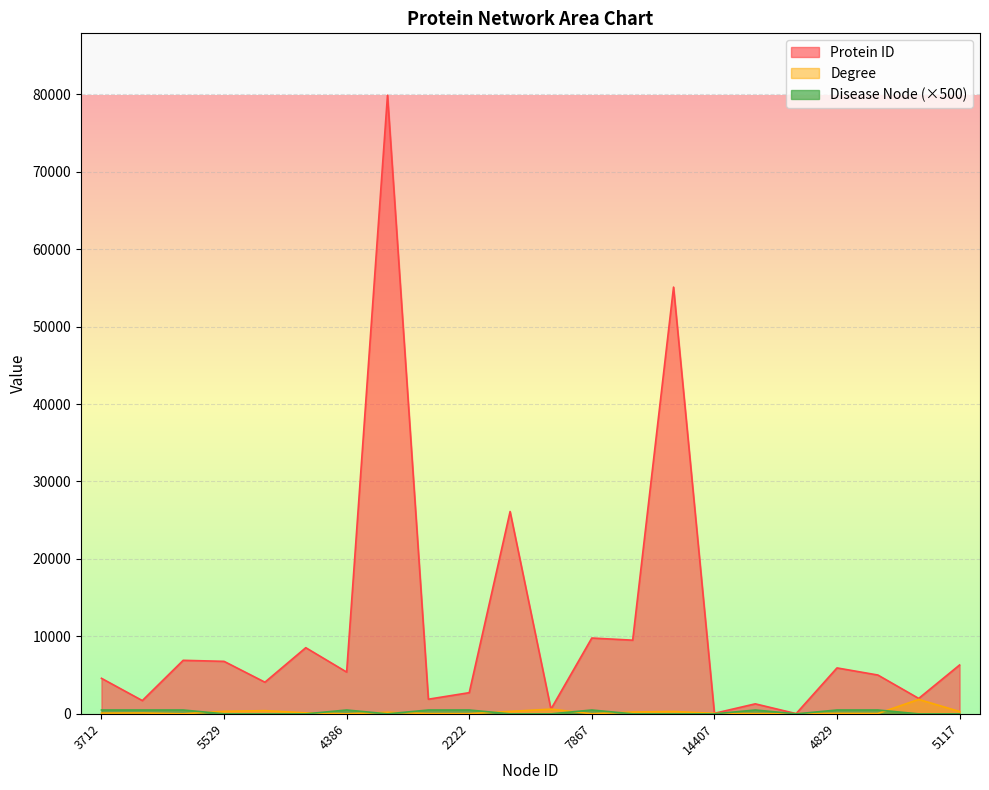

True or false: Degree and Disease Node cross at least once.

True